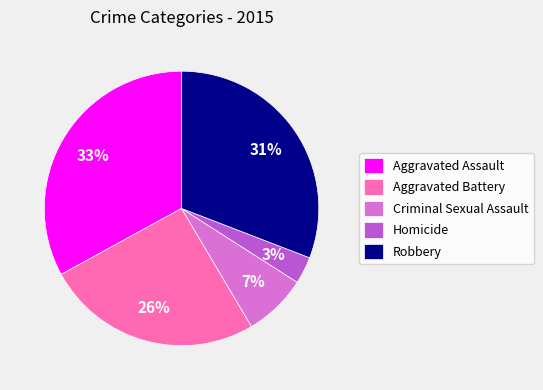

True or false: Homicide accounts for 3% of the total.

True